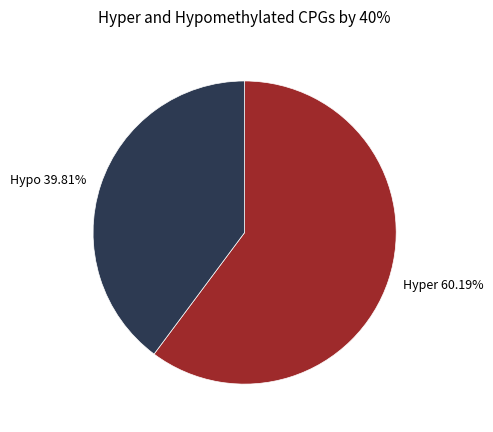

How many segments does this pie chart have?

2